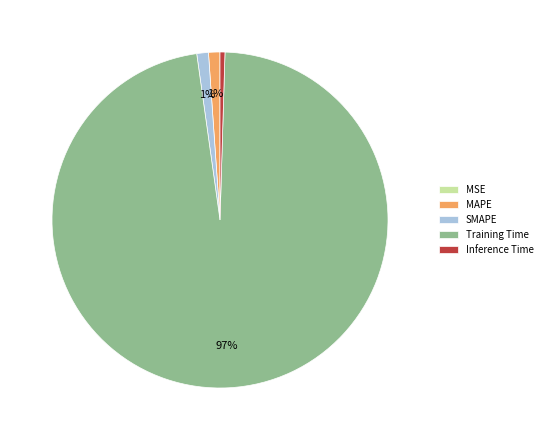

Which category has the biggest portion of the pie?

Training Time